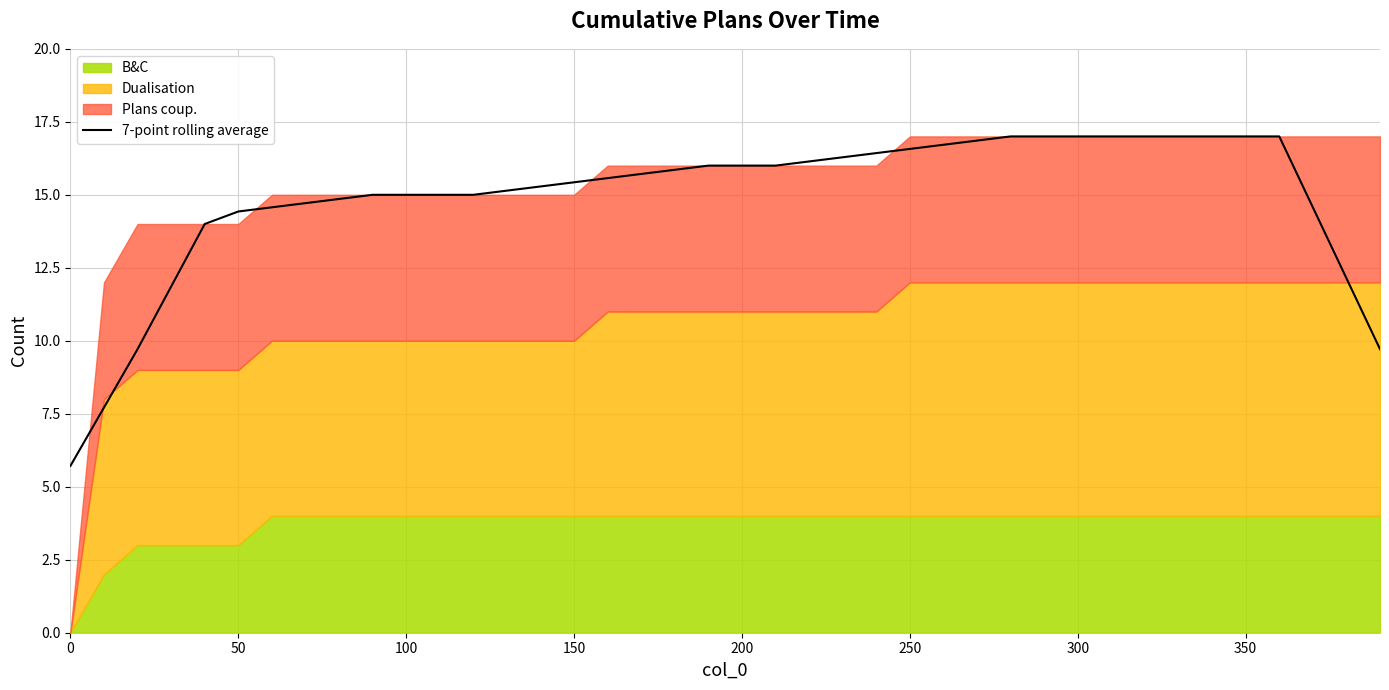

What is the maximum value for 7-point rolling average?

17.0